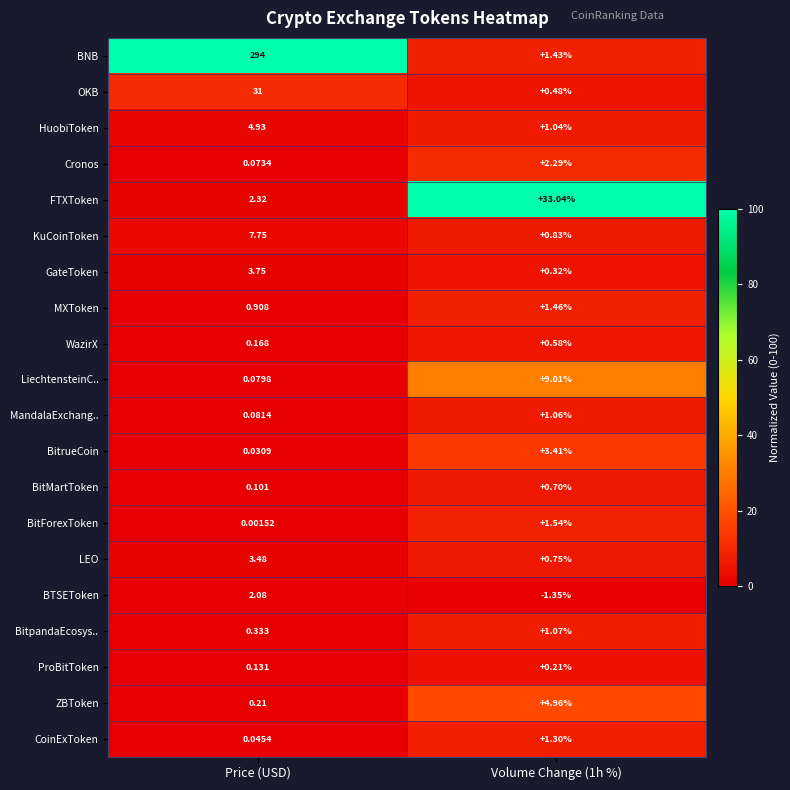

Rank the series by their maximum value, from lowest to highest.

ProBitToken, WazirX, BitMartToken, MandalaExchang.., BitpandaEcosys.., CoinExToken, MXToken, BitForexToken, BTSEToken, Cronos, BitrueCoin, LEO, GateToken, HuobiToken, ZBToken, KuCoinToken, LiechtensteinC.., OKB, FTXToken, BNB